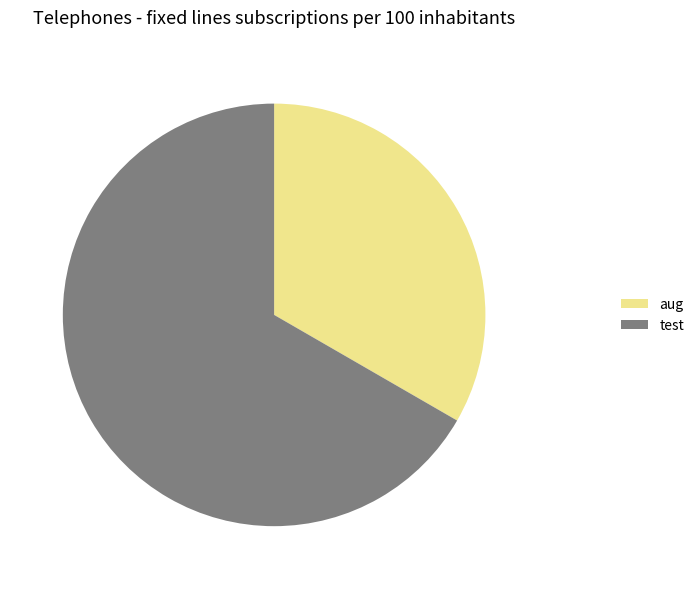

How many slices are in this pie chart?

2